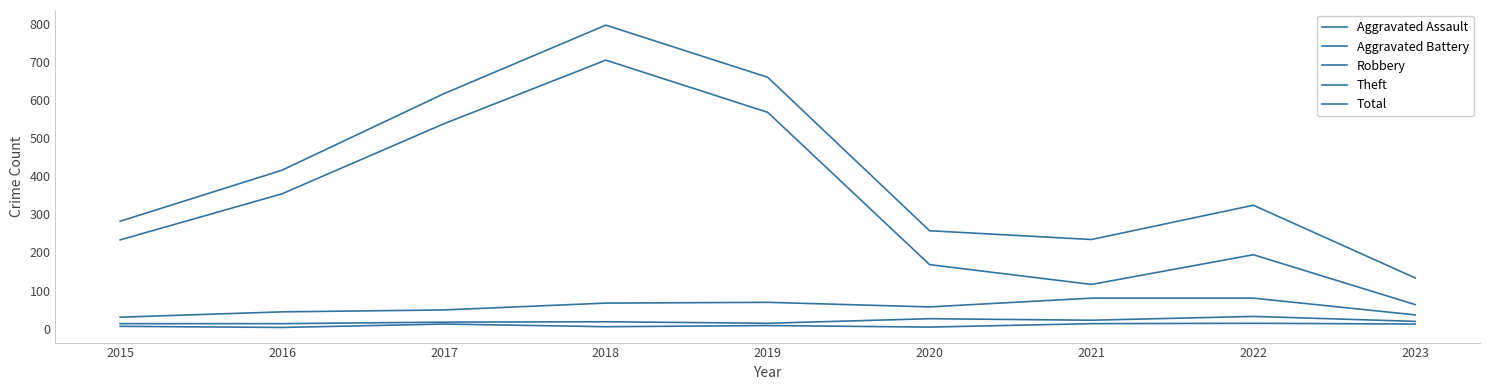

What is the value of the Total point at the 5th from the left?

660